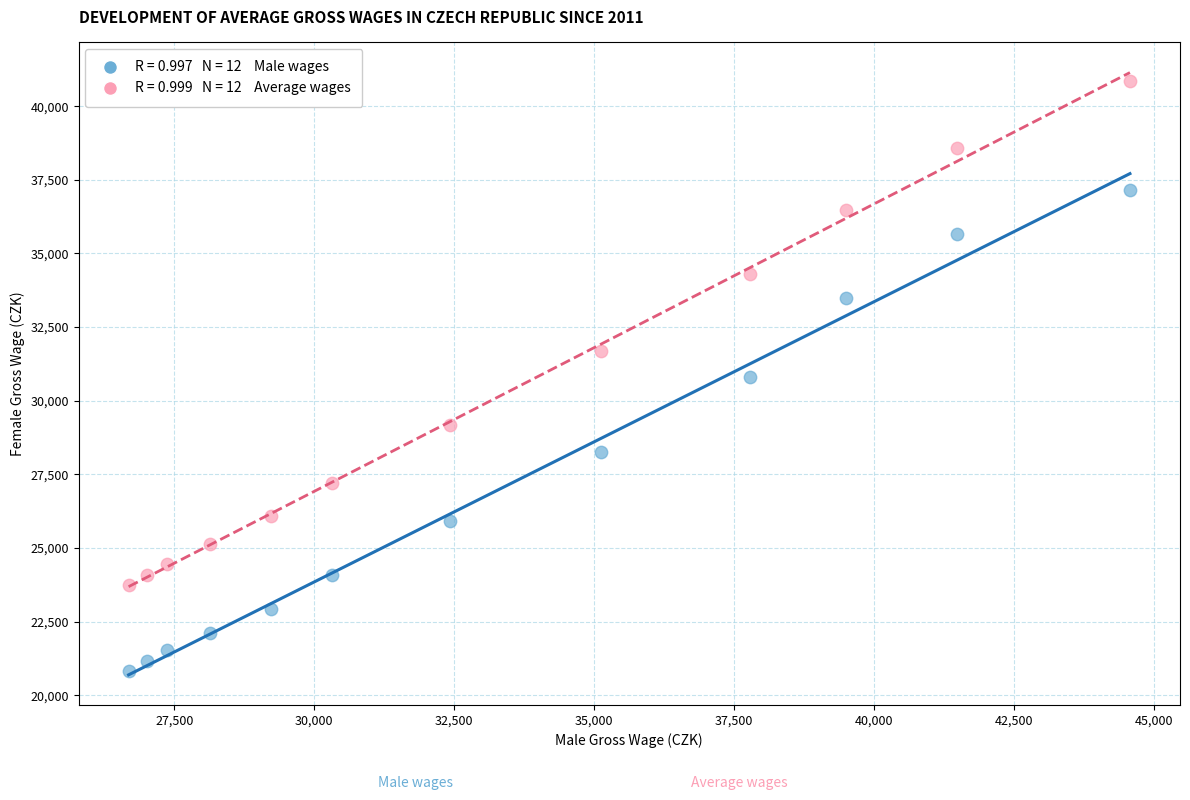

Across all data points, what is the range of X values (max minus min)?

17889.4